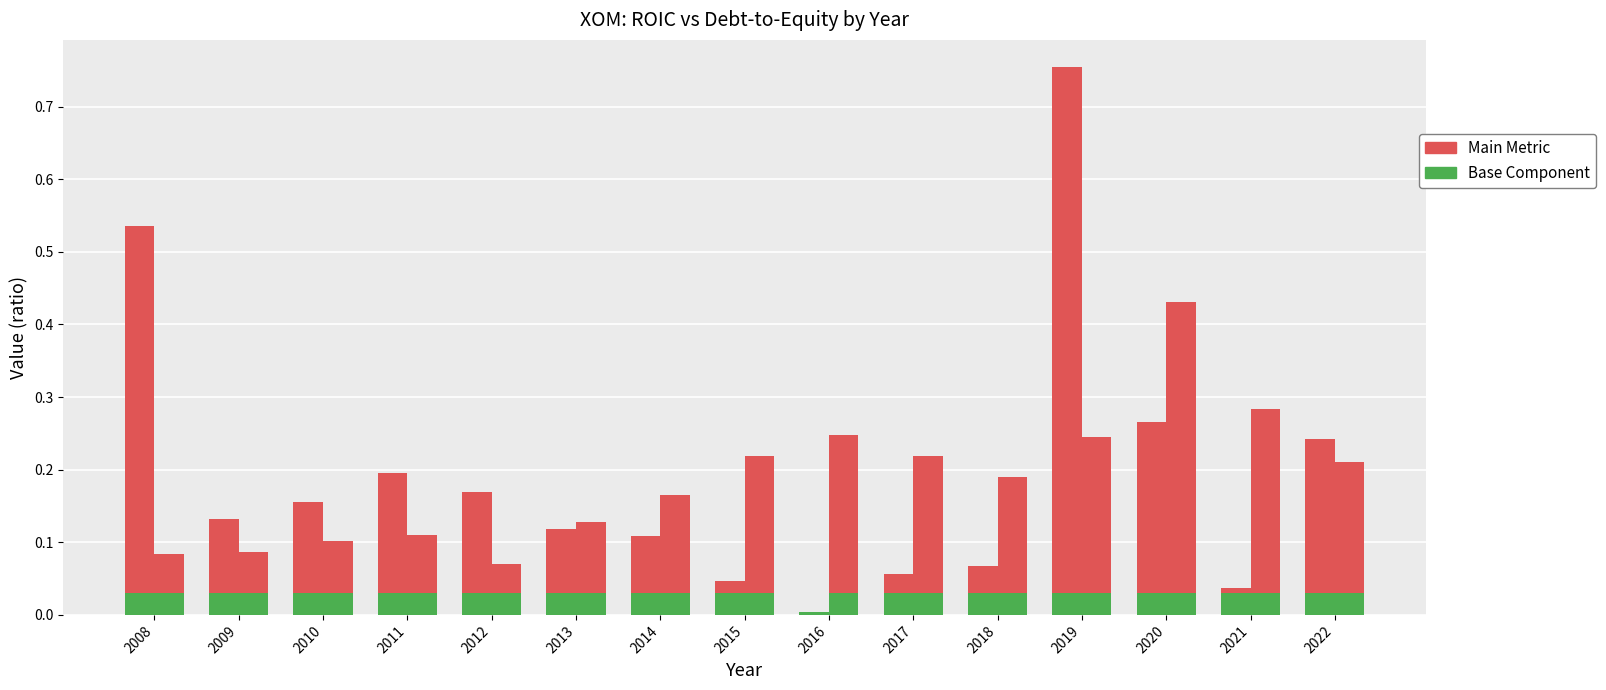

Count the number of categories in the chart.

15